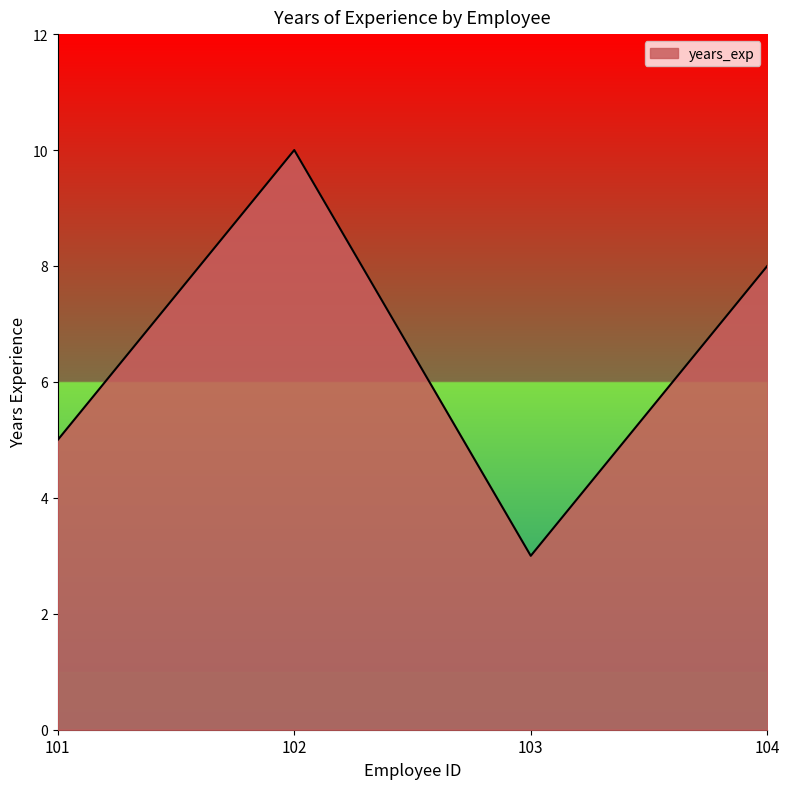

Reading right to left, transcribe all the data shown in this chart.

104=8	103=3	102=10	101=5